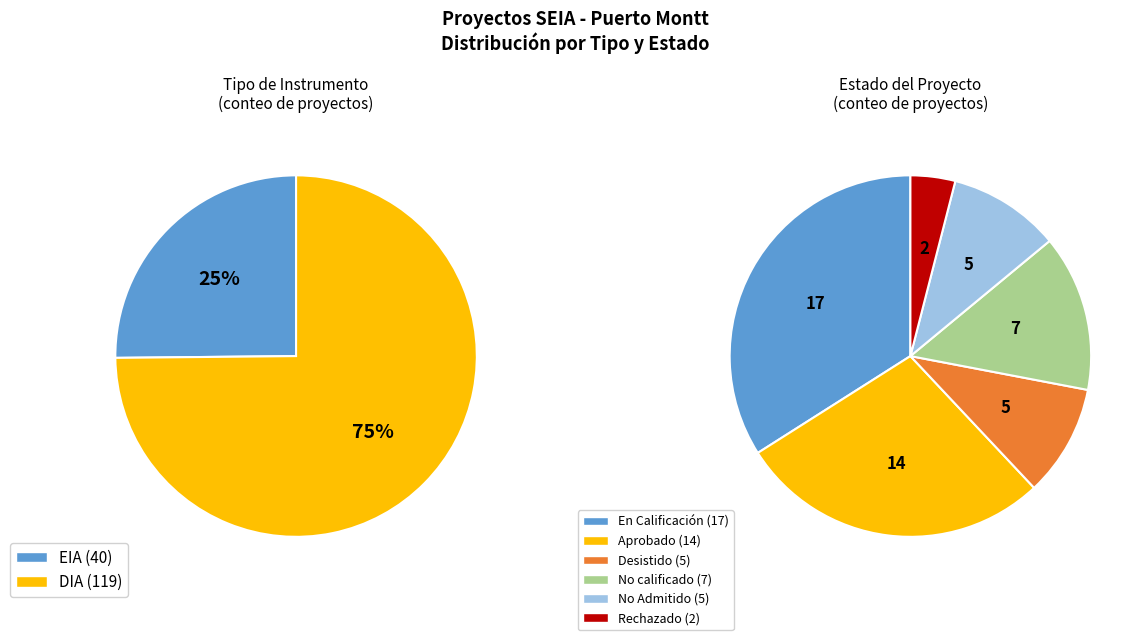

Which slice is the smallest?

EIA